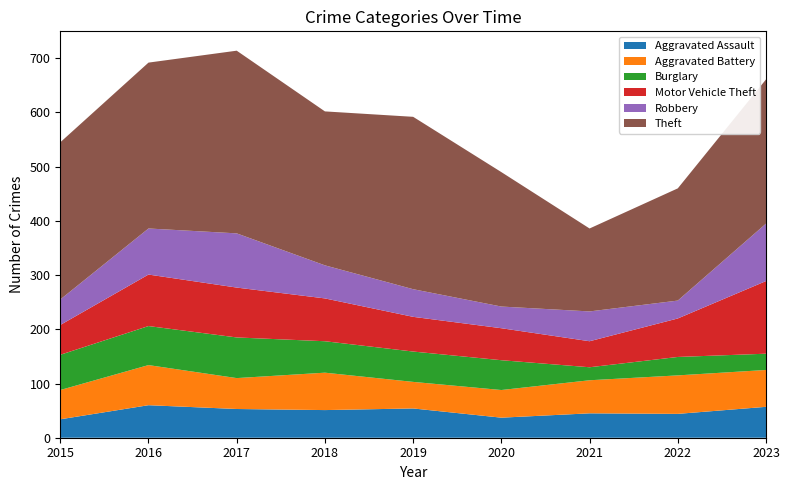

Reading left to right, extract all data points from this chart.

Aggravated Assault: 34	60	53	51	54	37	45	44	57
Aggravated Battery: 54	74	57	69	49	51	61	71	68
Burglary: 65	72	75	58	56	55	24	34	30
Motor Vehicle Theft: 55	95	92	79	64	59	48	71	134
Robbery: 47	85	100	61	51	40	55	33	106
Theft: 290	306	337	284	318	248	153	207	266